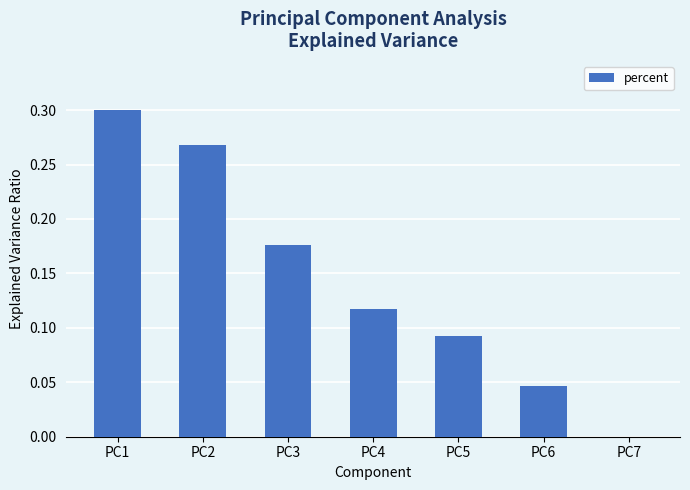

Between PC2 and PC5, which is larger?

PC2